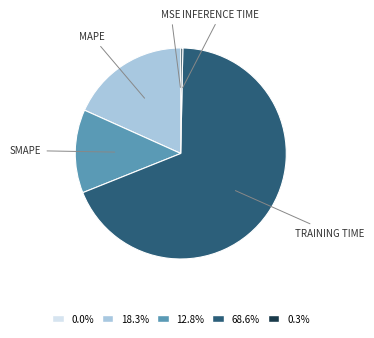

Combined, do 12.8% and 0.3% account for over 50%?

No